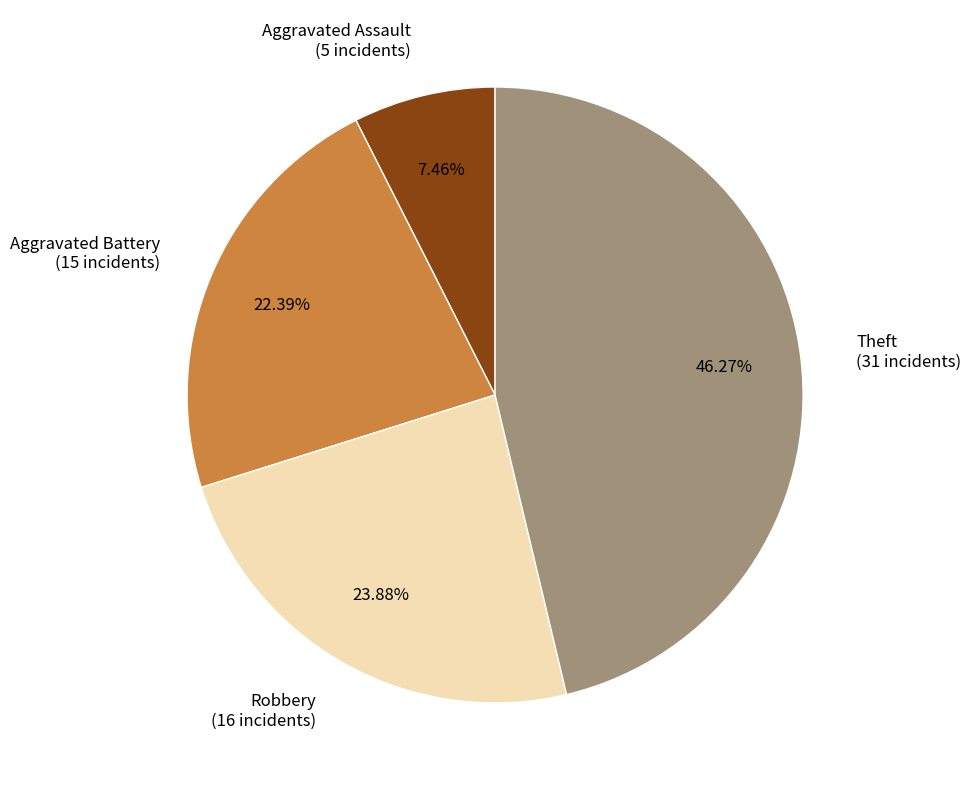

What is the smallest slice in the pie chart?

Aggravated Assault